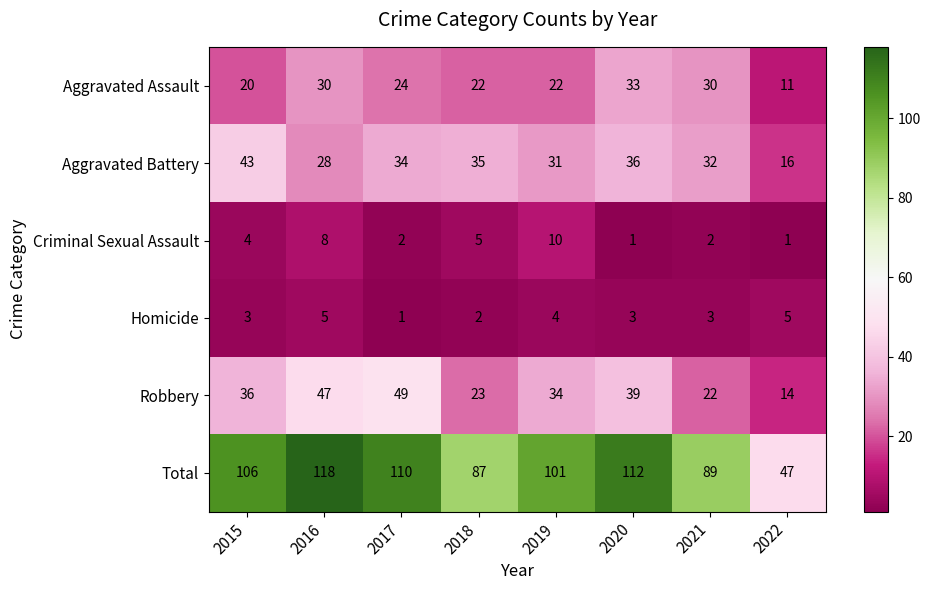

Rank the series by their maximum value, from highest to lowest.

Total, Robbery, Aggravated Battery, Aggravated Assault, Criminal Sexual Assault, Homicide